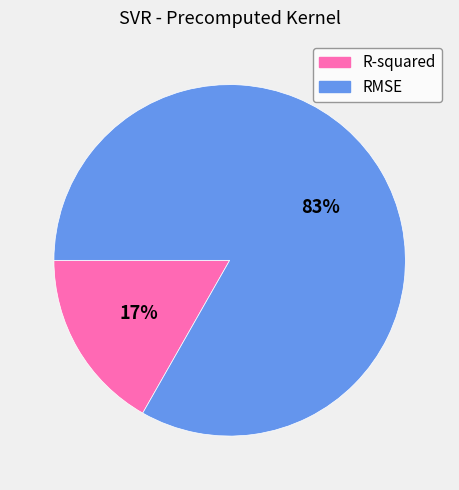

How many segments does this pie chart have?

2